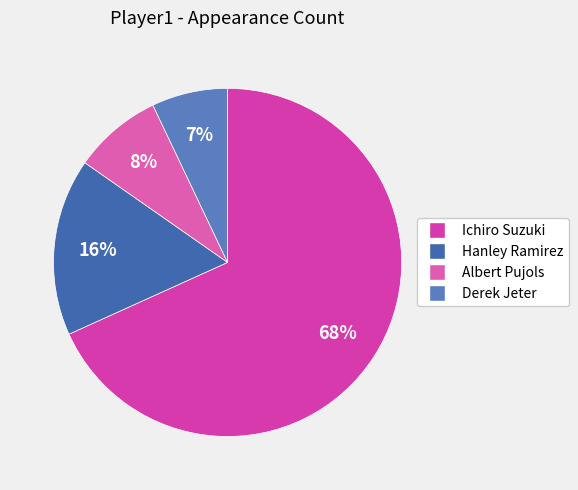

Is it true that Ichiro Suzuki is 54% of the pie?

False